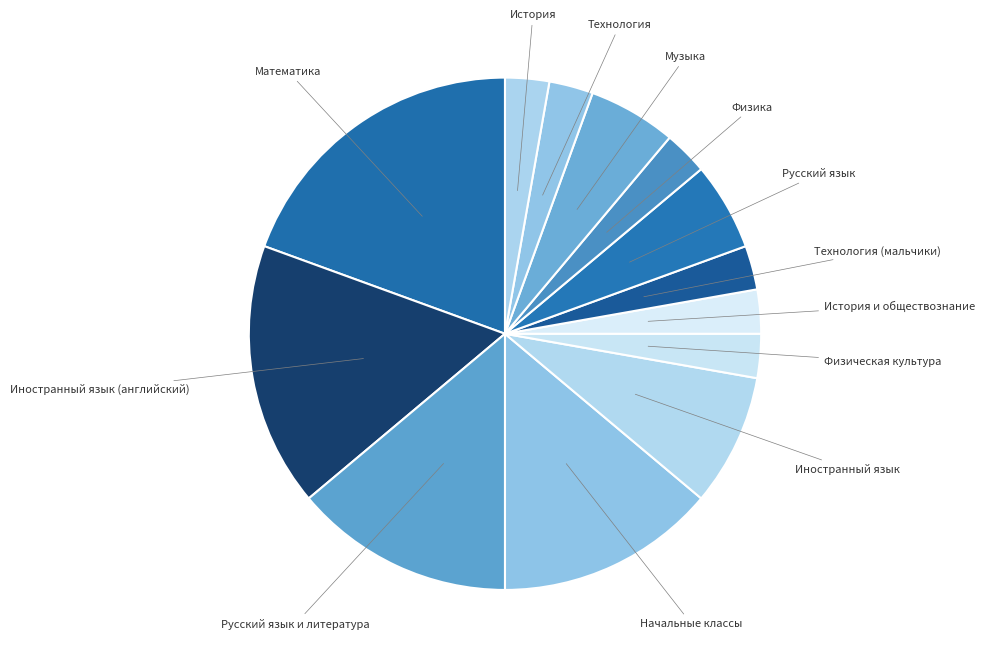

Count the number of slices in the pie.

13